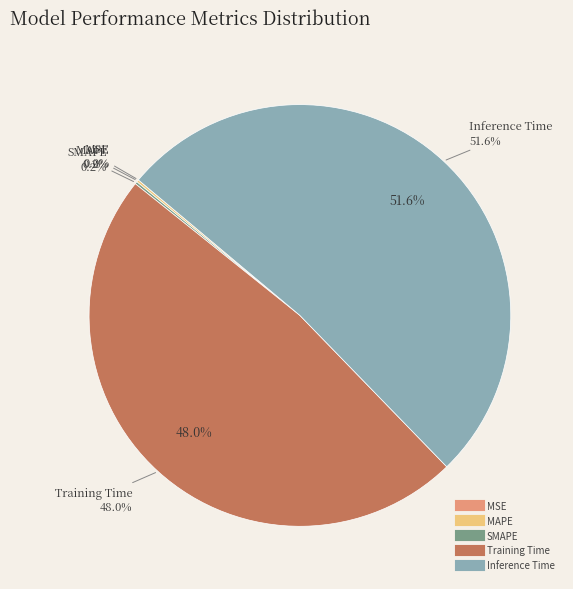

How many slices are in this pie chart?

5